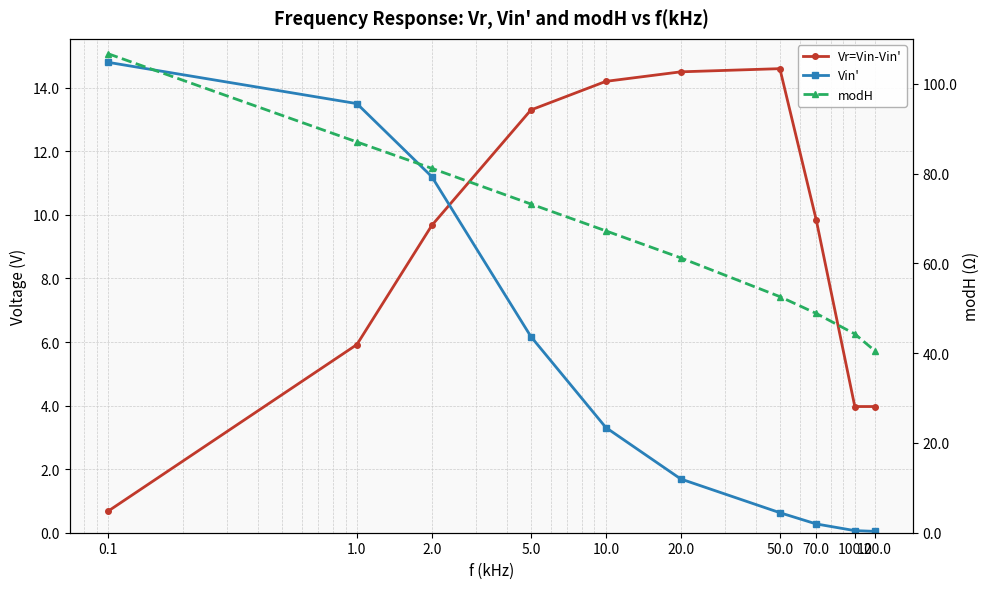

What is the label of the 4th point from the right?

50.0